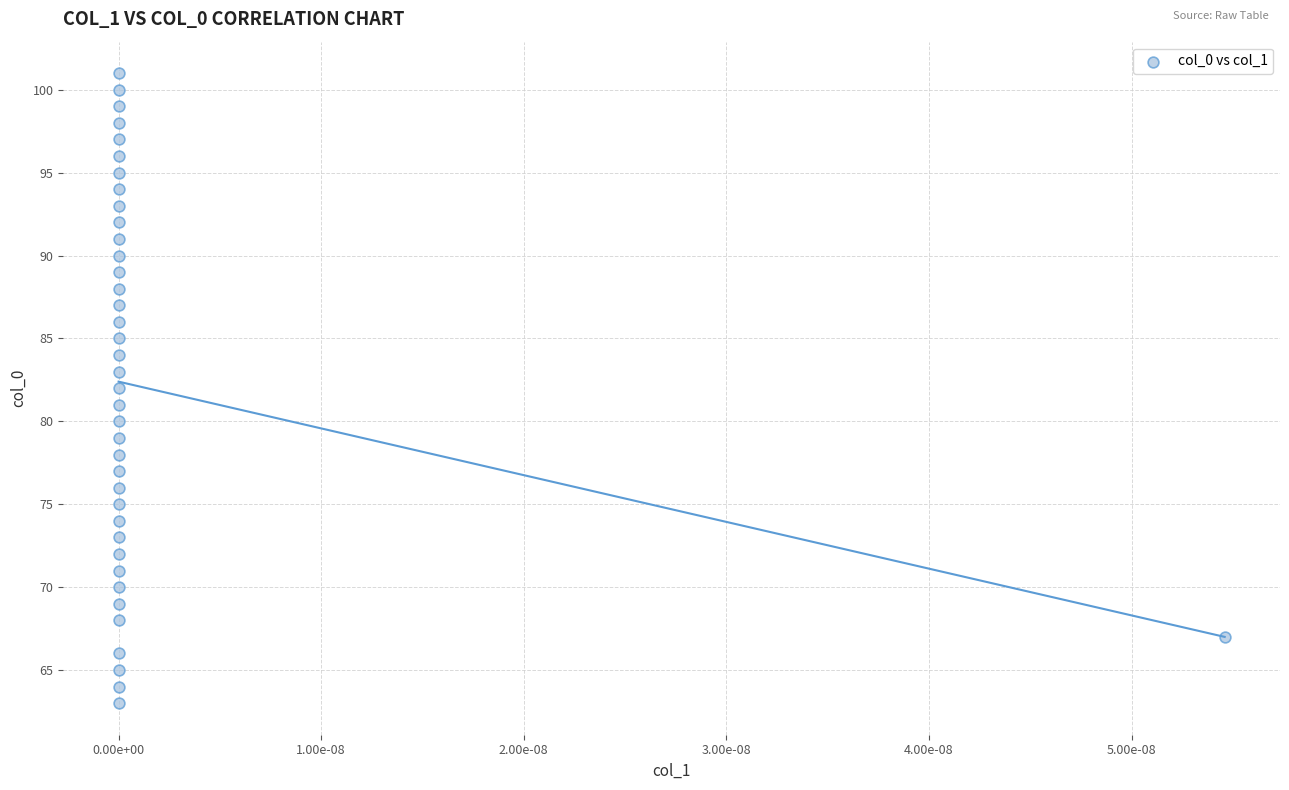

What is the range of Y values (max minus min)?

38